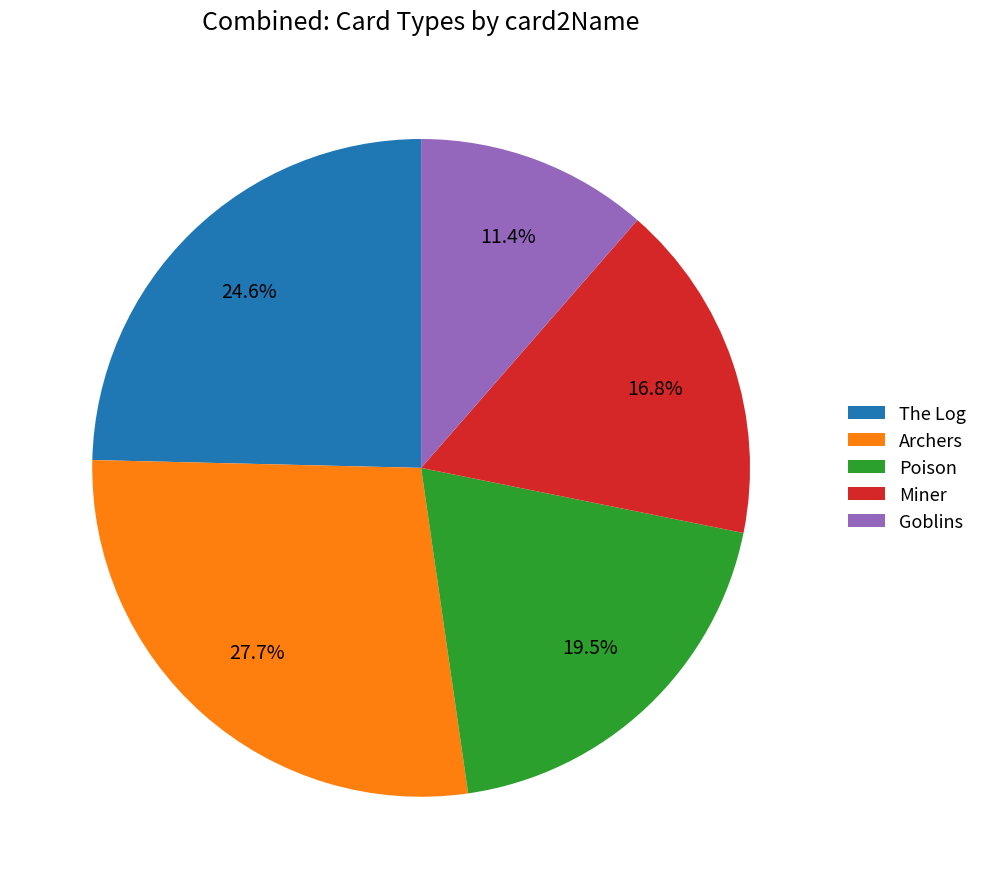

To the nearest percent, what is the average slice percentage?

20%